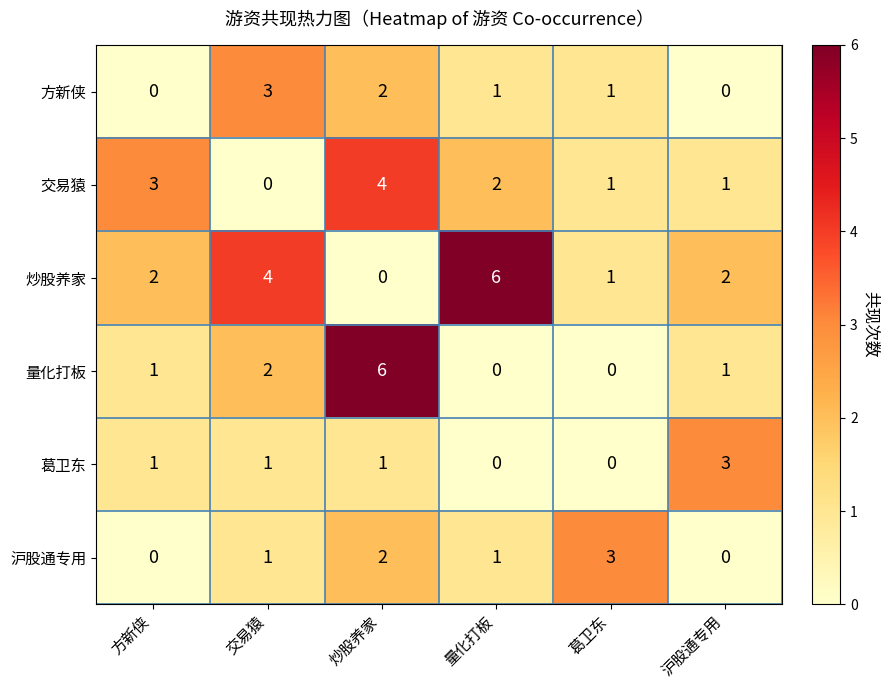

What is the approximate value of 沪股通专用 at 葛卫东?

3